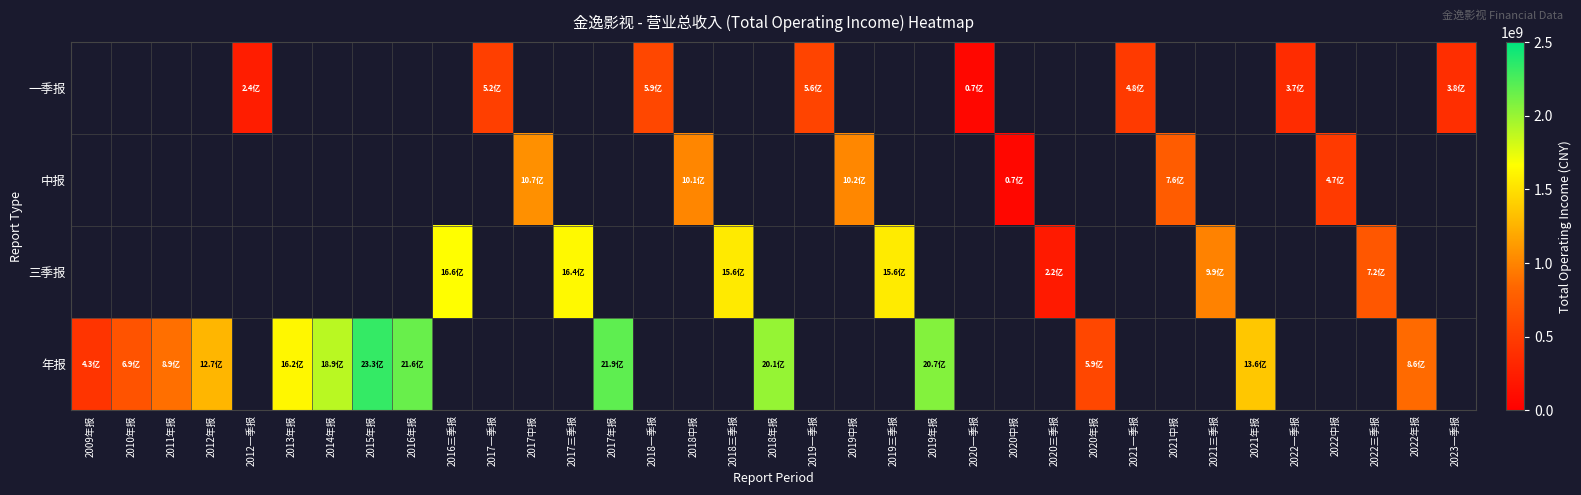

Count the number of data series in this chart.

4